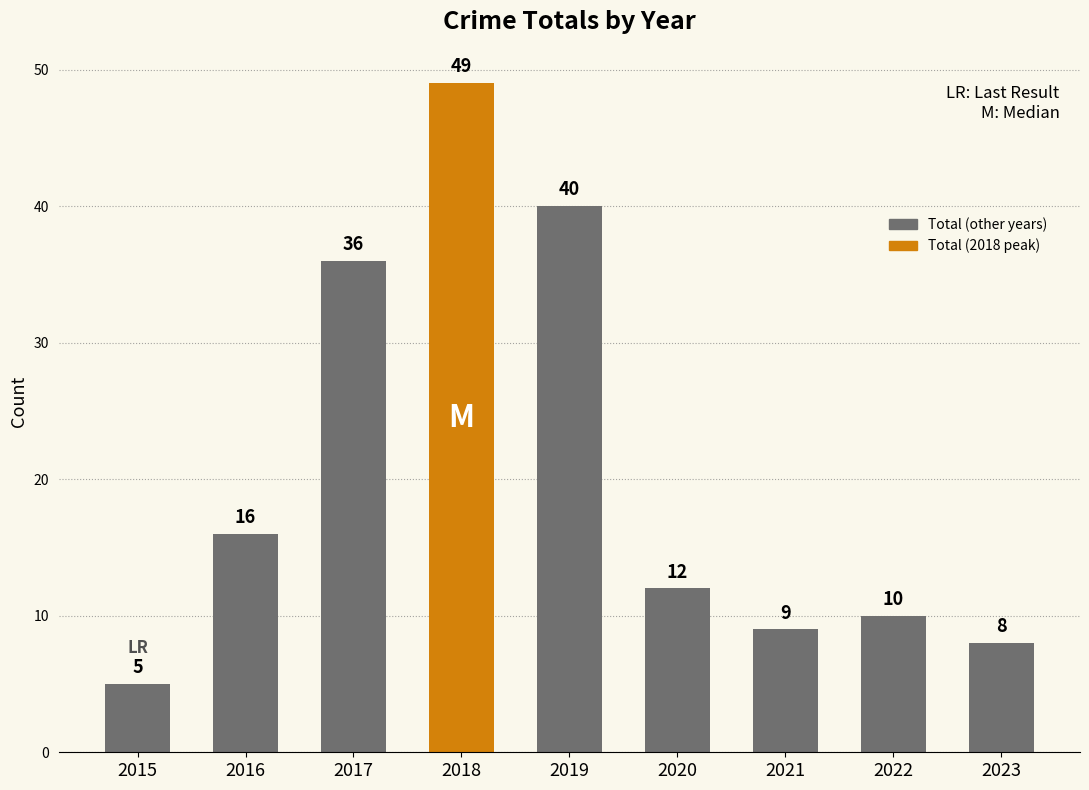

What is the smallest value displayed?

5